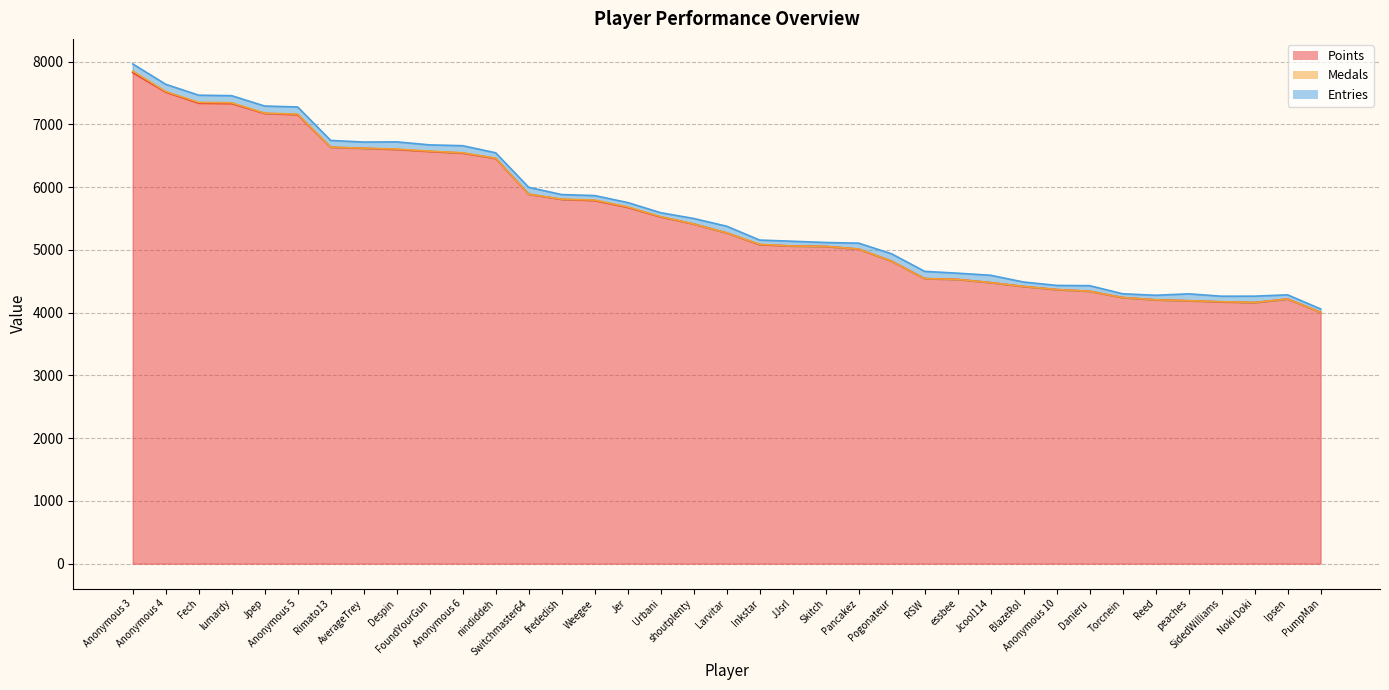

True or false: Points and Medals intersect in this chart.

False